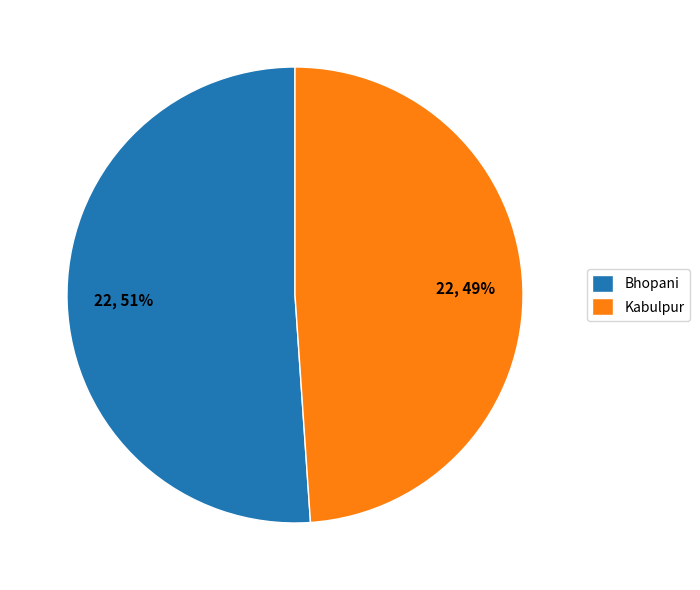

Combined, do Bhopani and Kabulpur account for over 50%?

Yes